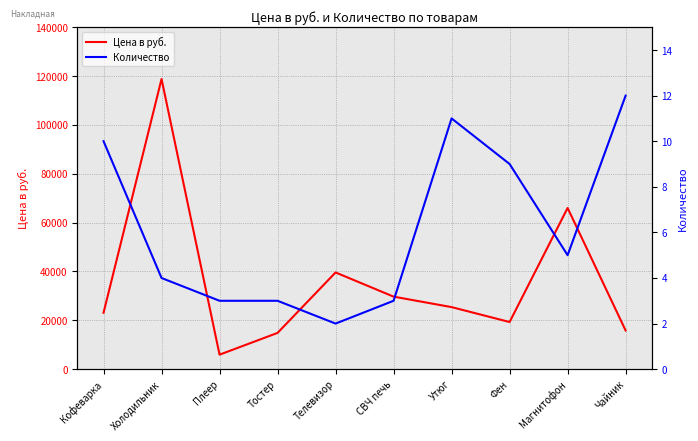

Rank the categories by Количество value from lowest to highest.

Телевизор, Плеер, Тостер, СВЧ печь, Холодильник, Магнитофон, Фен, Кофеварка, Утюг, Чайник